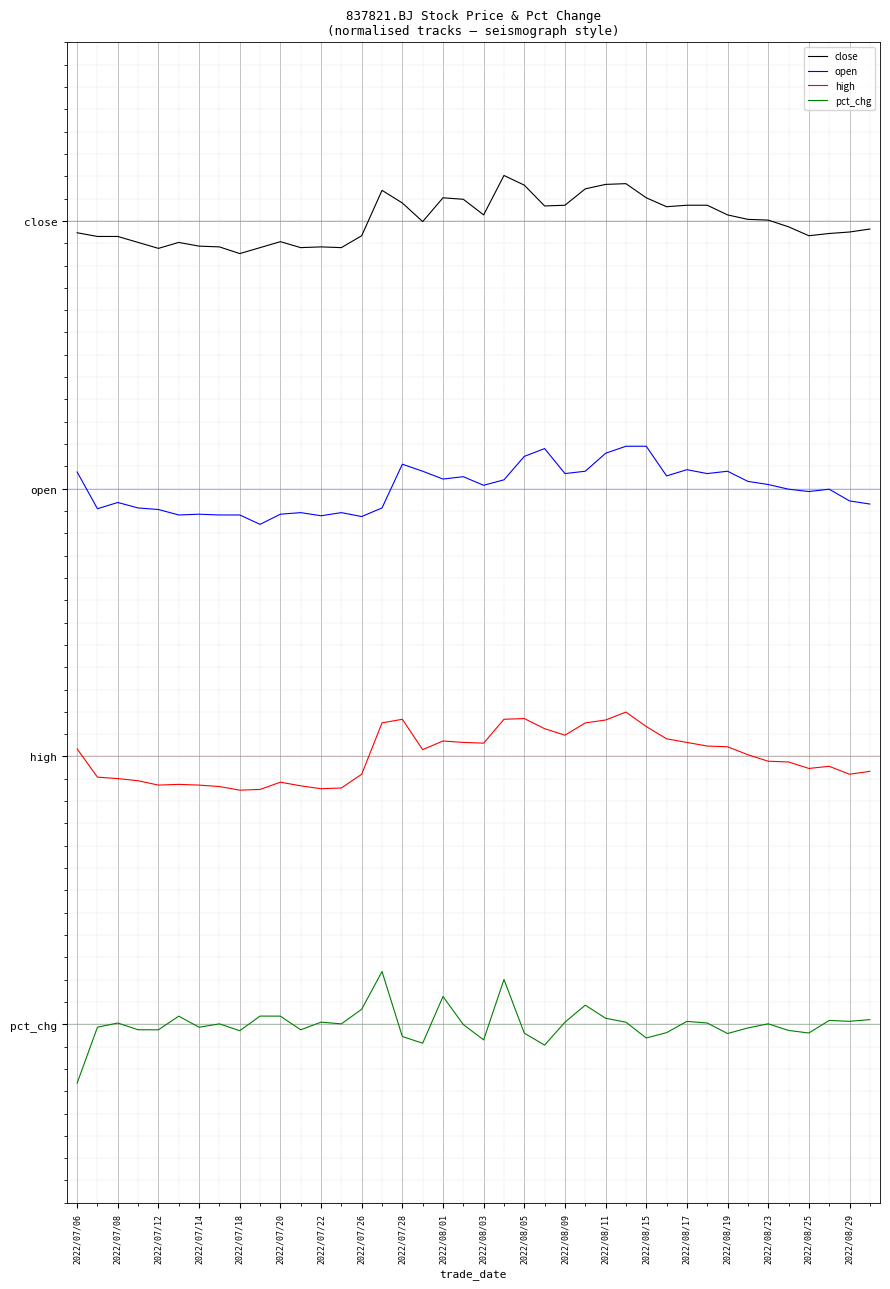

What are all the series names shown in the legend?

close, open, high, pct_chg